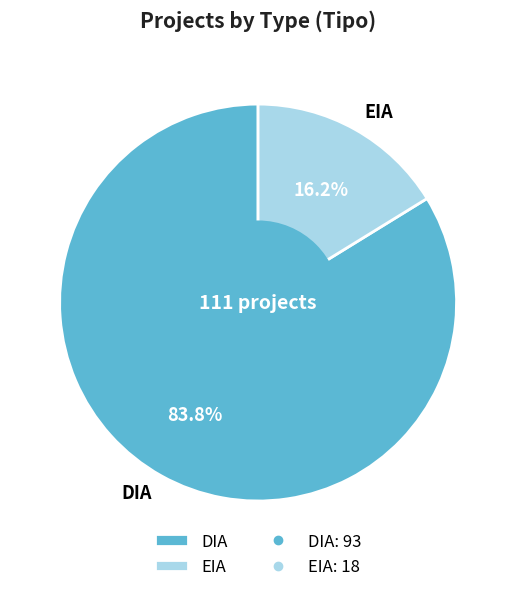

Combined, do EIA and DIA account for over 50%?

Yes